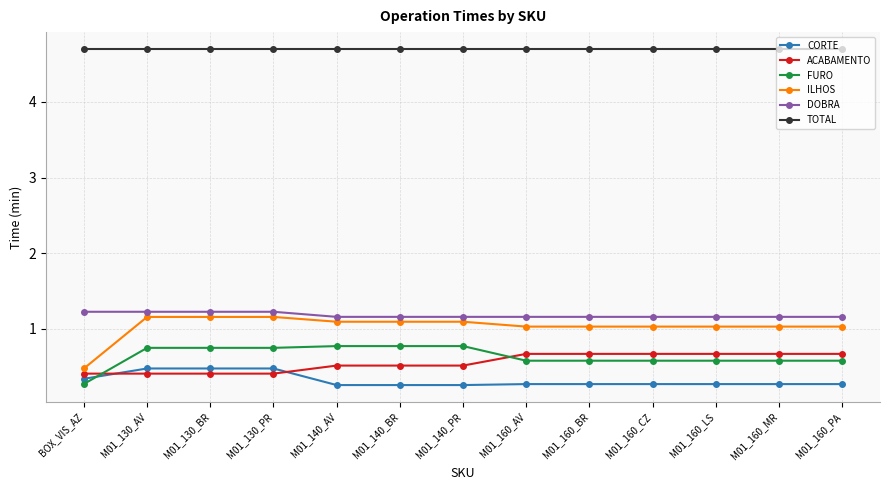

What is the label of the 2nd point from the right?

M01_160_MR